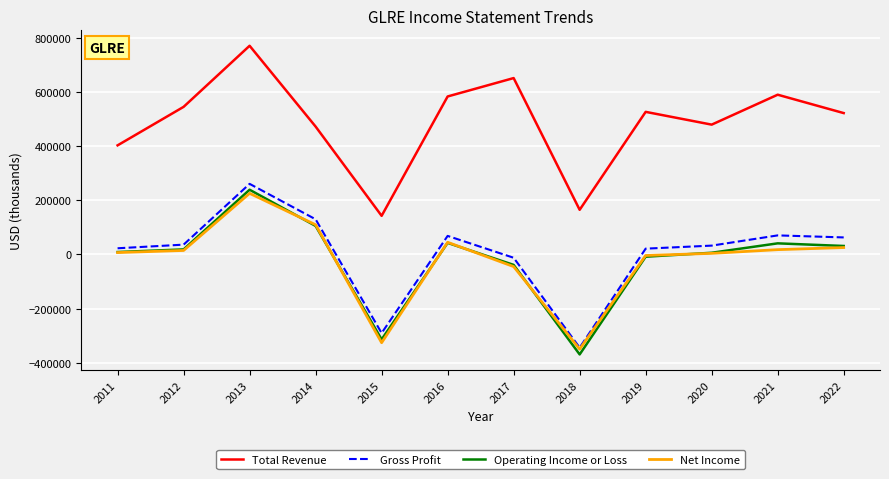

What value does the Total Revenue series have at 2012?

545400